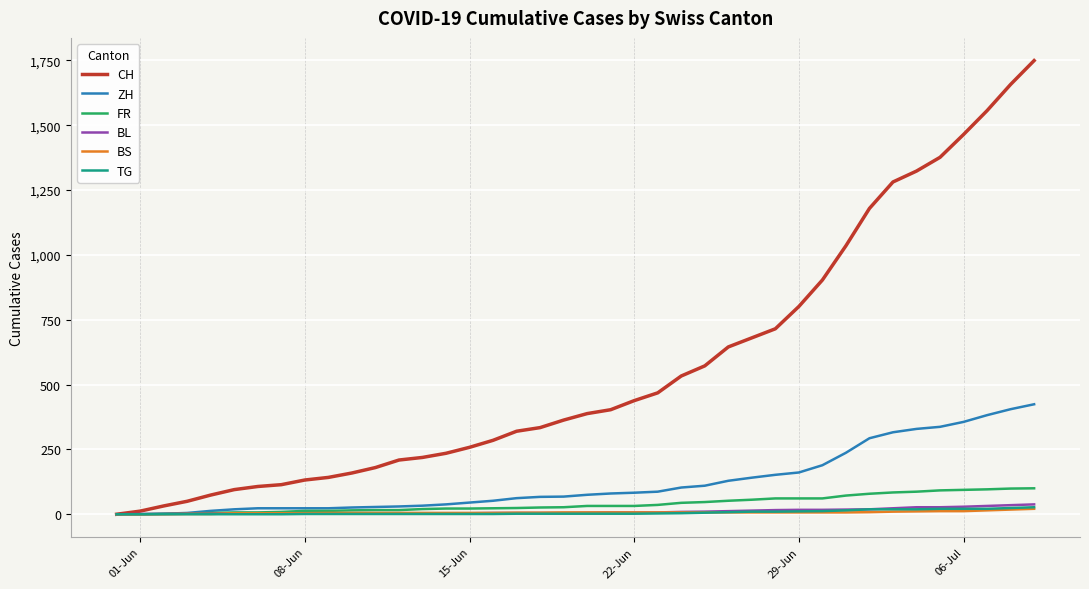

What is the greatest value displayed?

1749